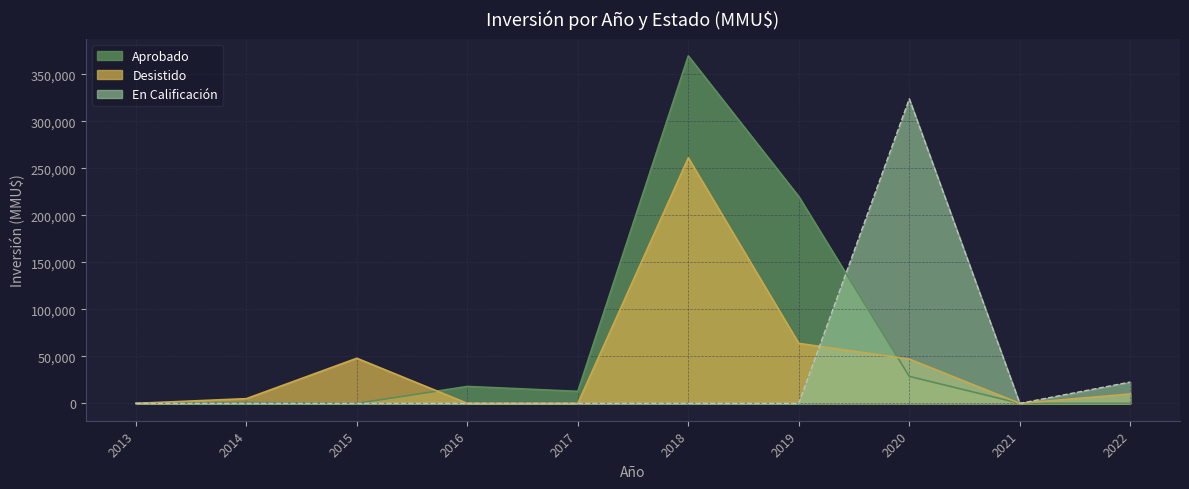

Which series has the widest spread of values?

Aprobado